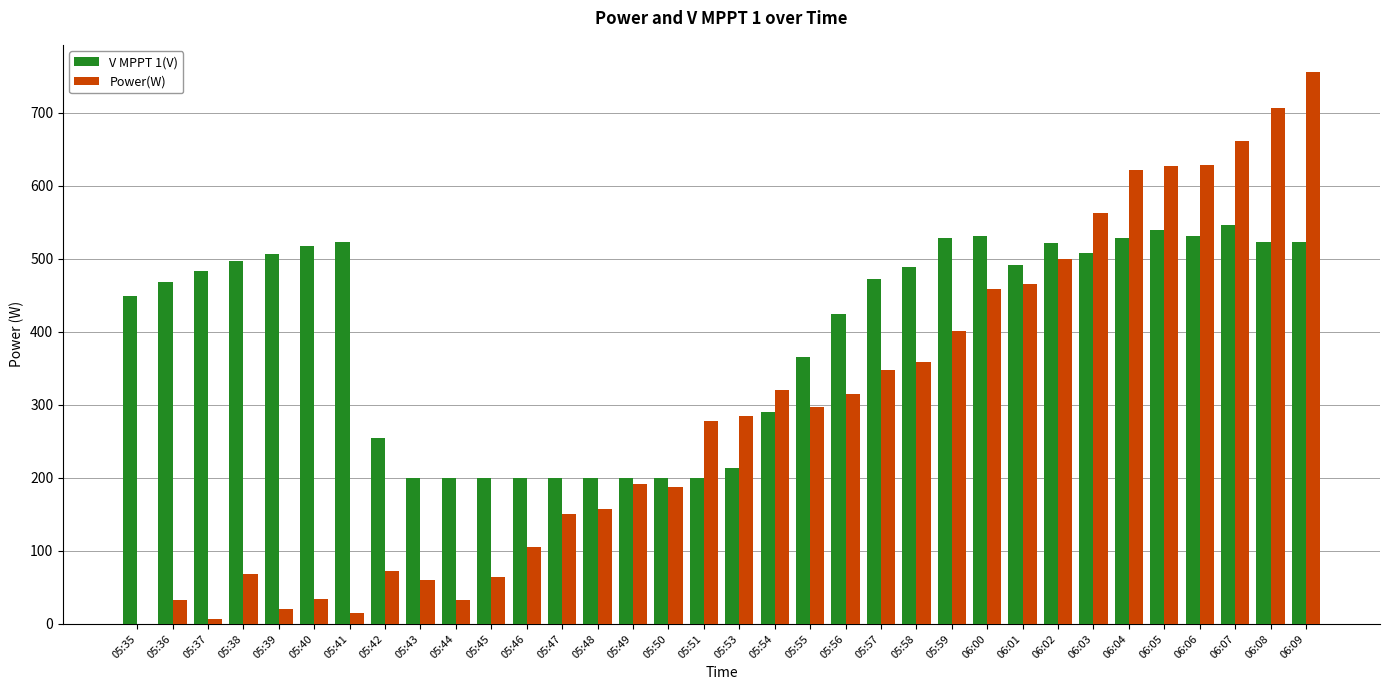

True or false: V MPPT 1(V) has a value of 522.2 at 05:41.

True